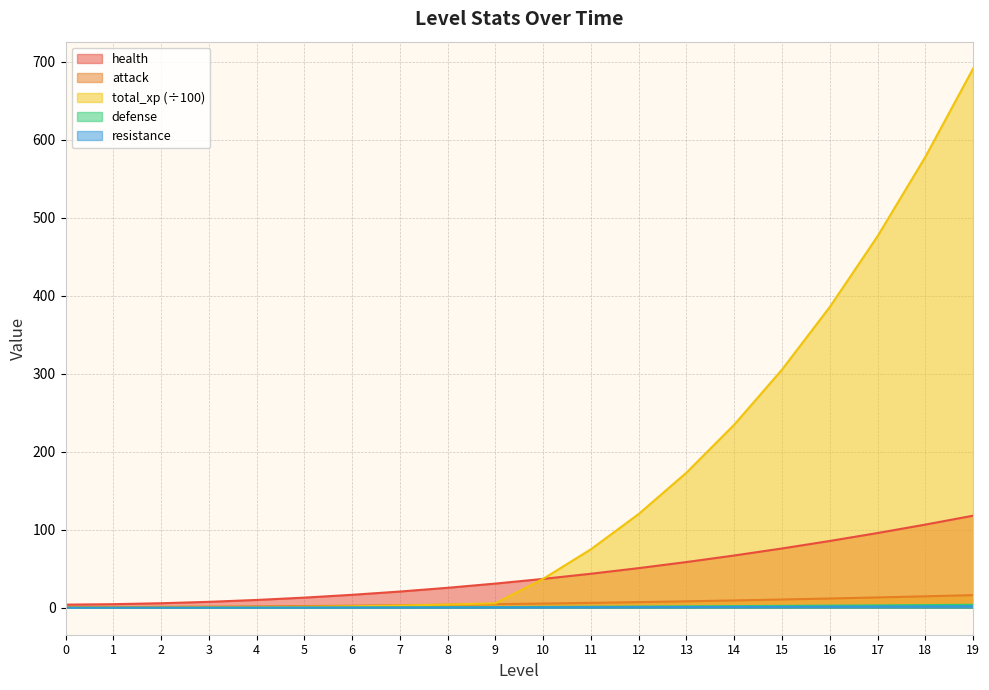

What is the sum of the total_xp values at 12 and 5?

121.4